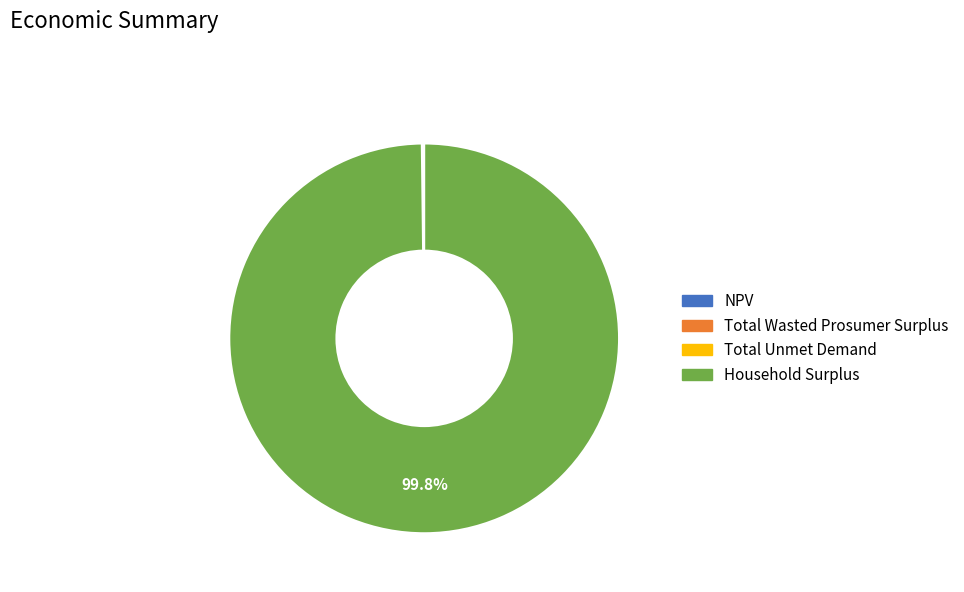

Is Household Surplus the majority of the pie?

Yes